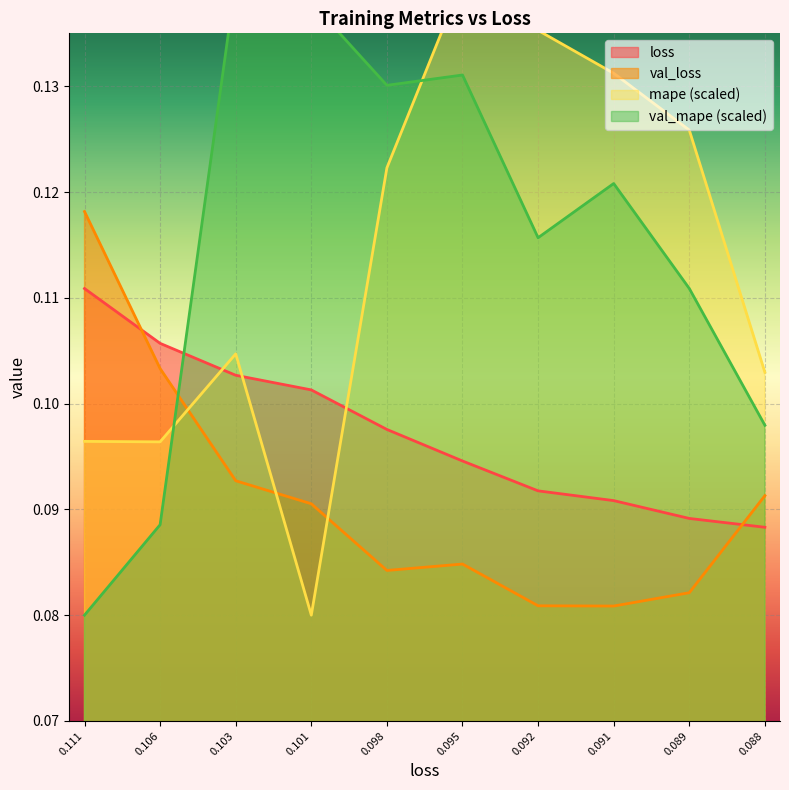

Which series has the largest range (max minus min)?

mape_norm